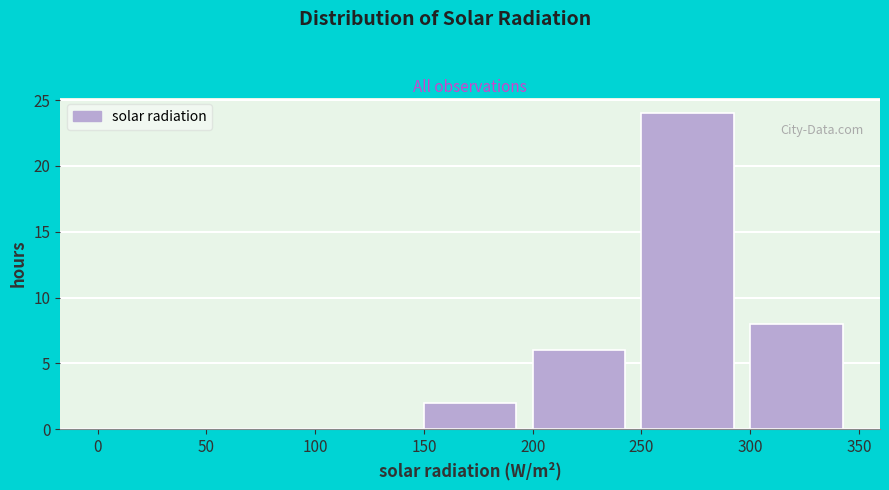

Reading left to right, transcribe this chart: for each bar, give the range it covers on the x-axis and its height. The values are not printed on the chart, so give them approximately, as read against the axis.

0 to 50: 0
50 to 100: 0
100 to 150: 0
150 to 200: 2
200 to 250: 6
250 to 300: 24
300 to 350: 8